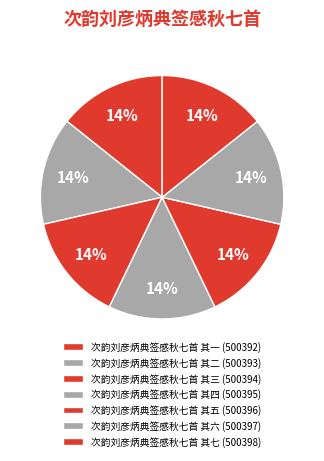

To the nearest percent, what percentage of the pie is 次韵刘彦炳典签感秋七首 其三?

14%